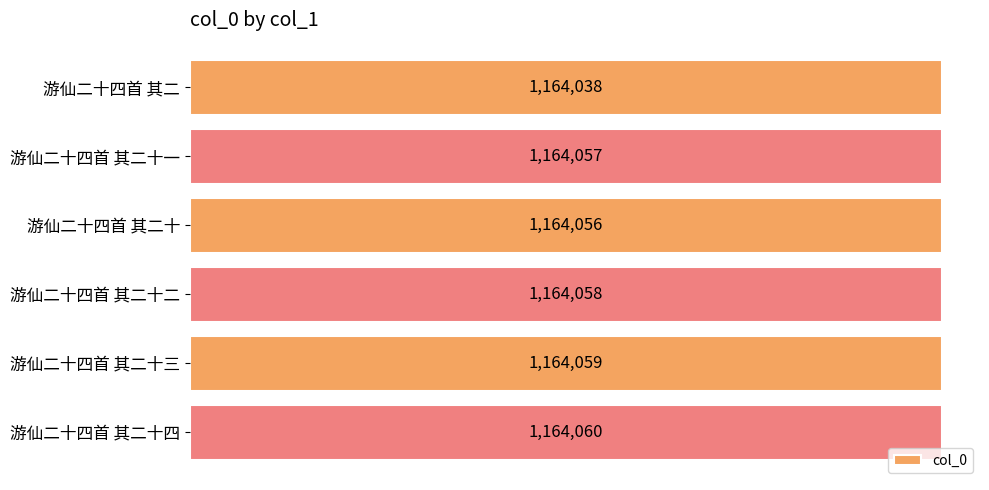

Are the bars horizontal?

Yes